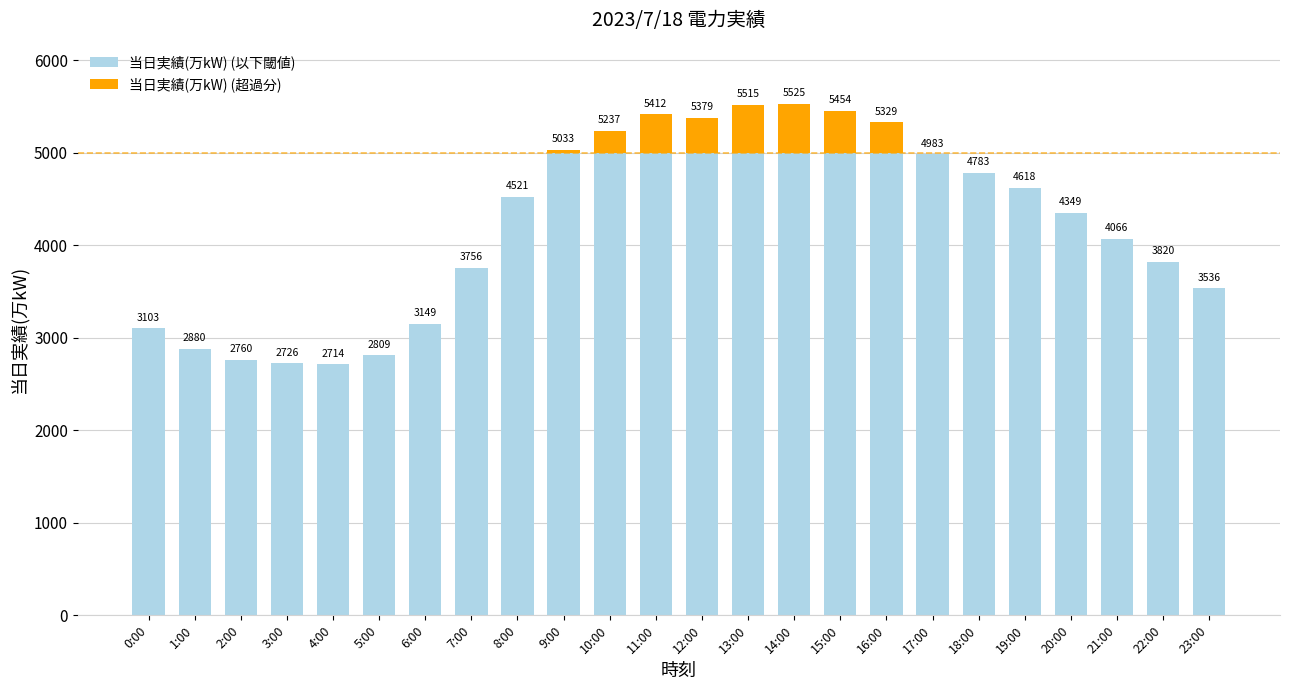

What is the approximate value of 当日実績(万kW) (以下閾値) at 7:00?

3756